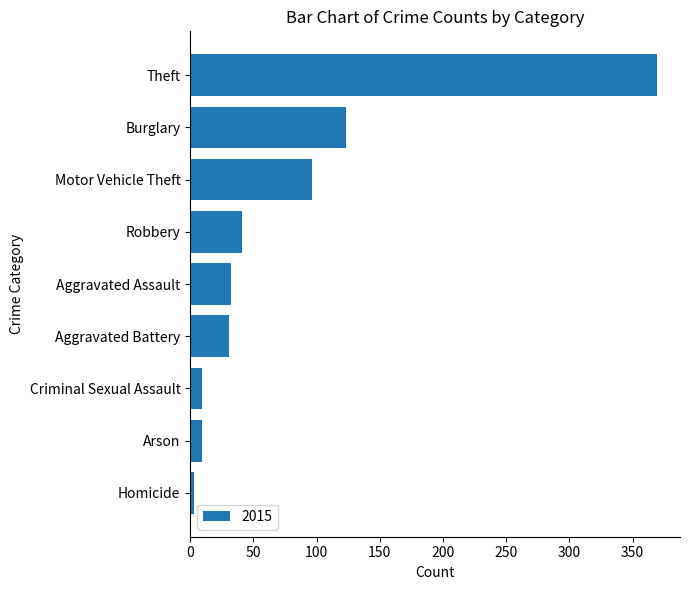

What position from the bottom is Burglary?

8